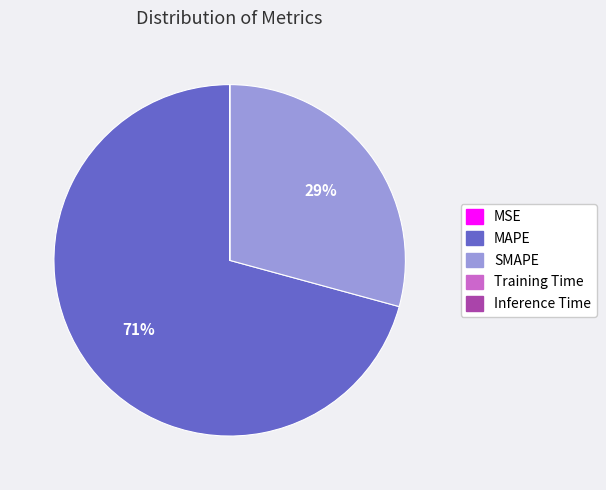

Which category has the biggest portion of the pie?

MAPE